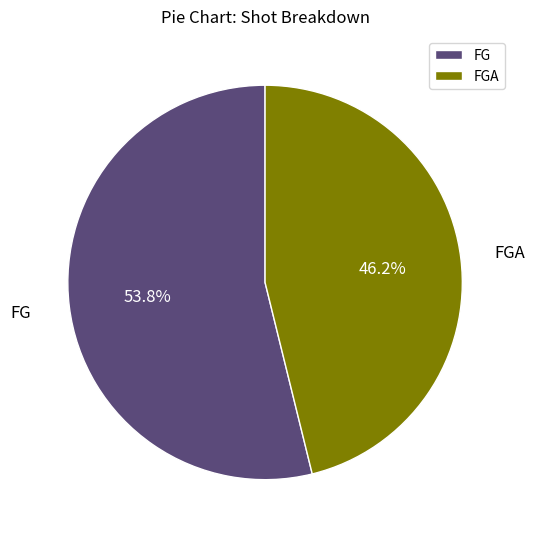

What percentage is NOT represented by FGA?

53.8%